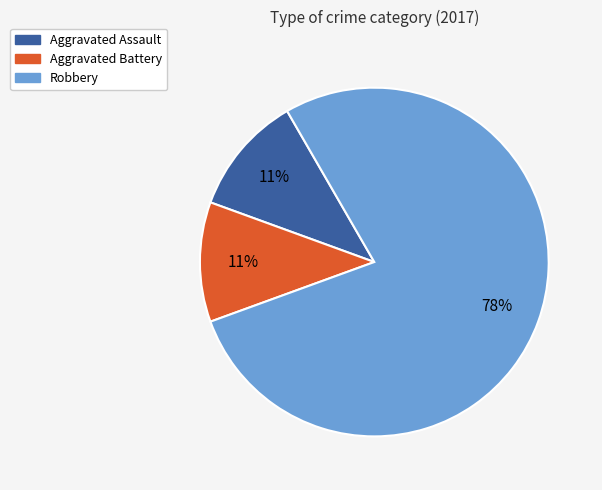

What percentage is the Robbery slice, to the nearest percent?

78%